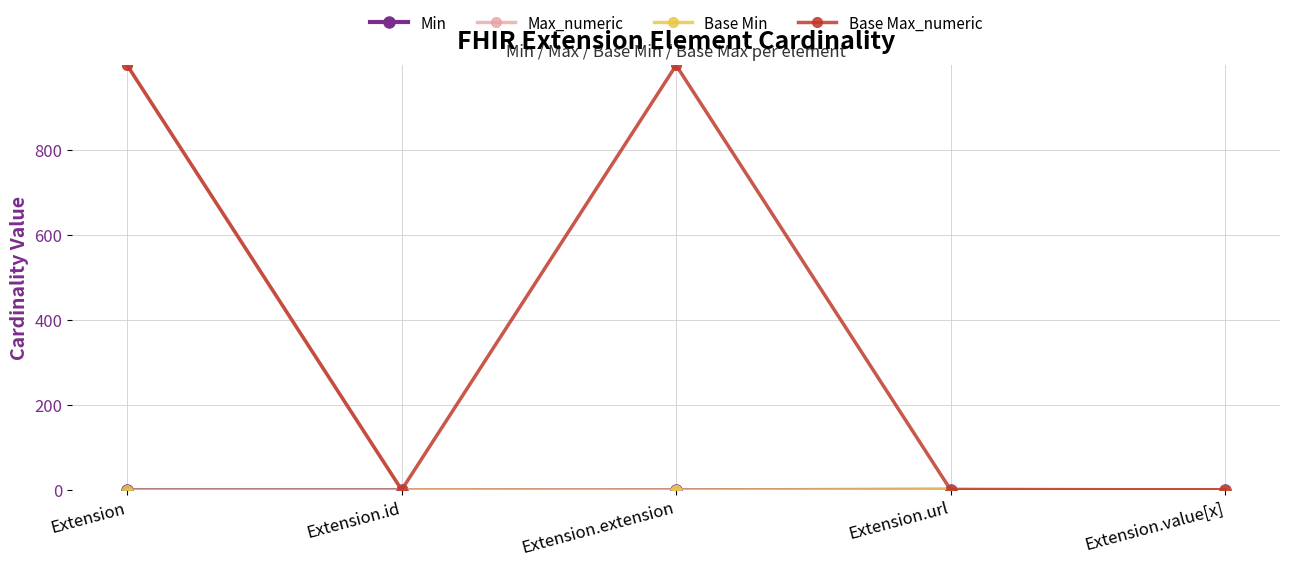

The value of Max_numeric at Extension.extension is 521. True or false?

False